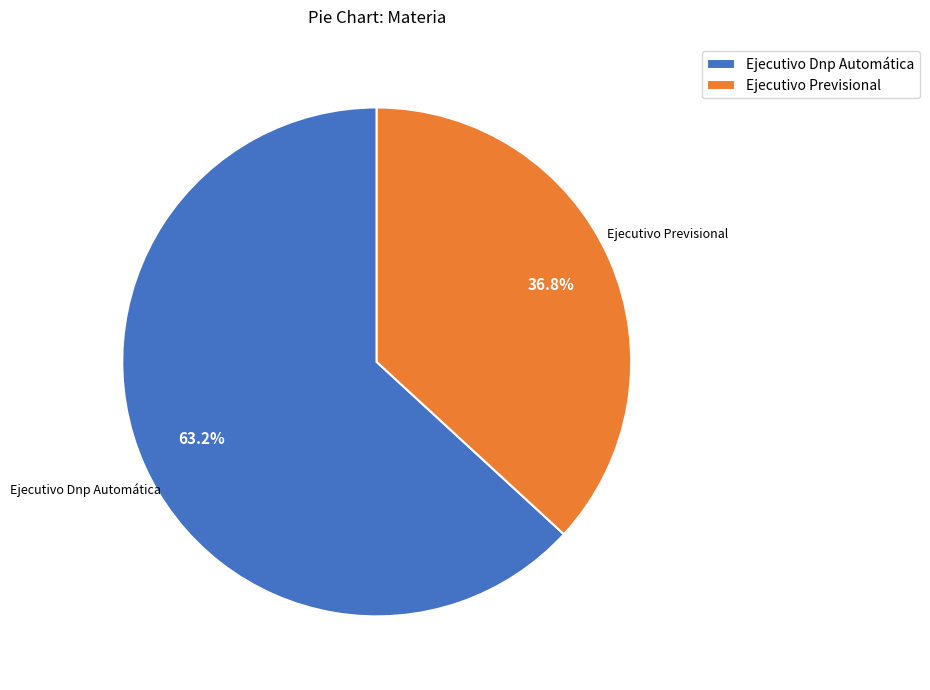

To the nearest percent, what is the difference between the largest and smallest slice percentages?

26%